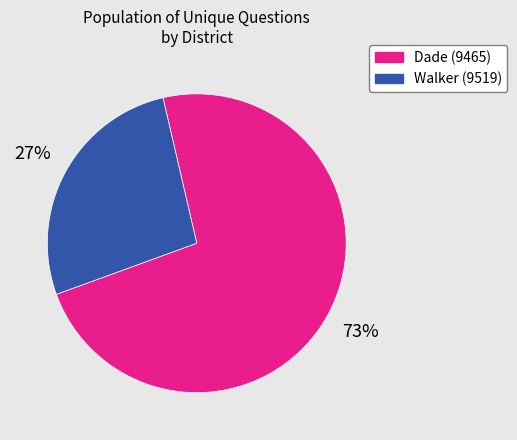

To the nearest percent, what portion does Dade (9465) represent?

73%